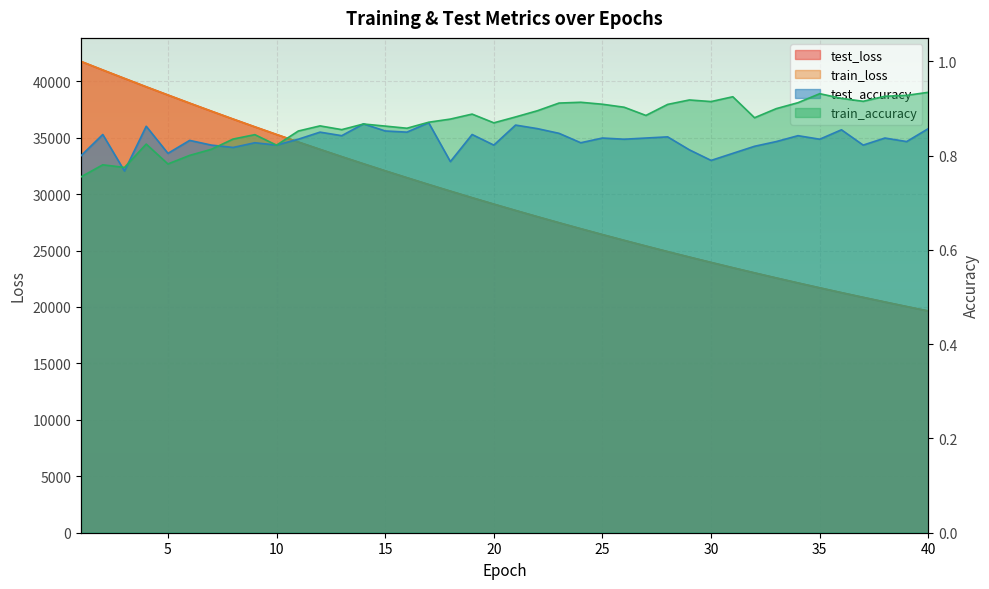

Which series has the largest total across all categories?

test_loss